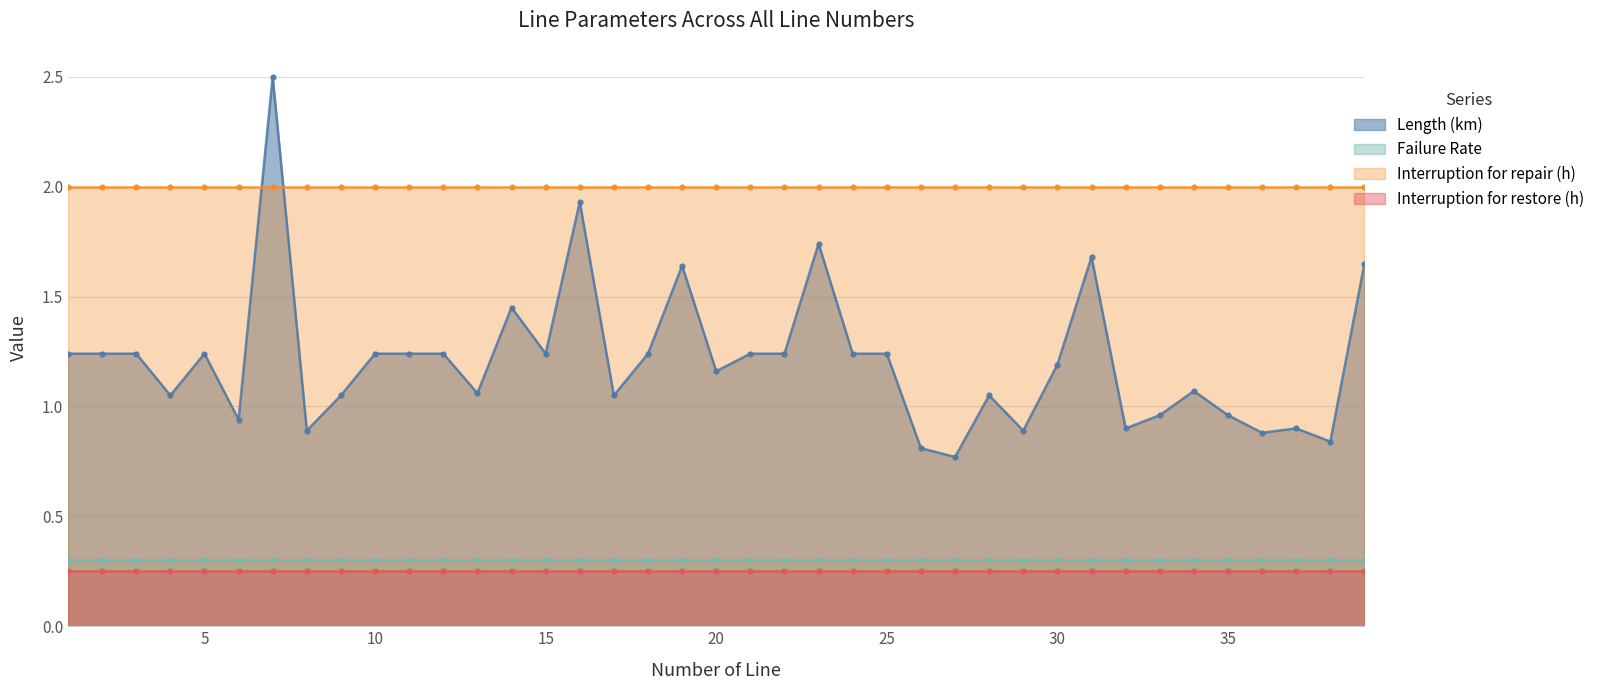

Which label corresponds to the smallest value in the chart?

1